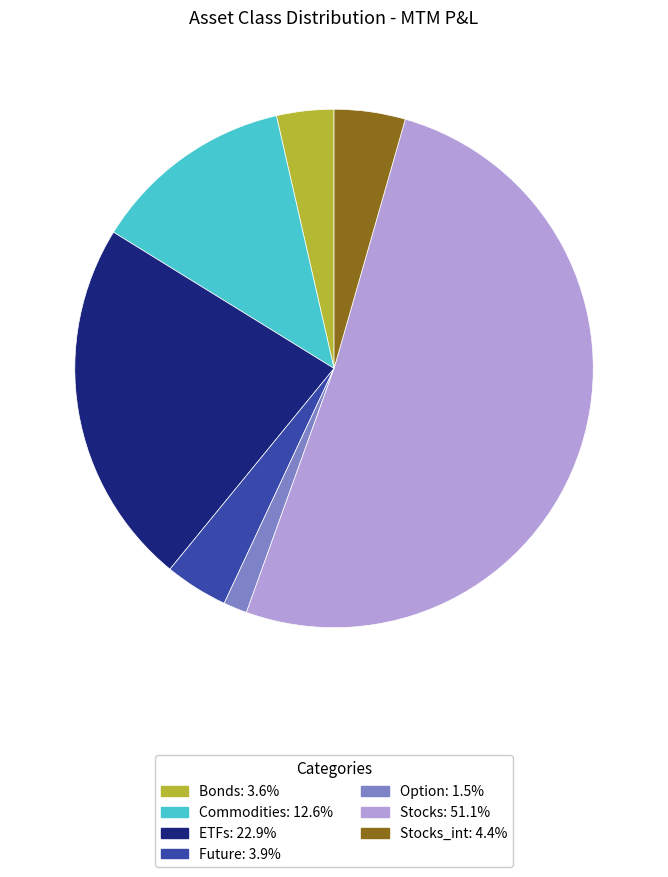

Is there any slice that represents more than half of the pie?

Yes